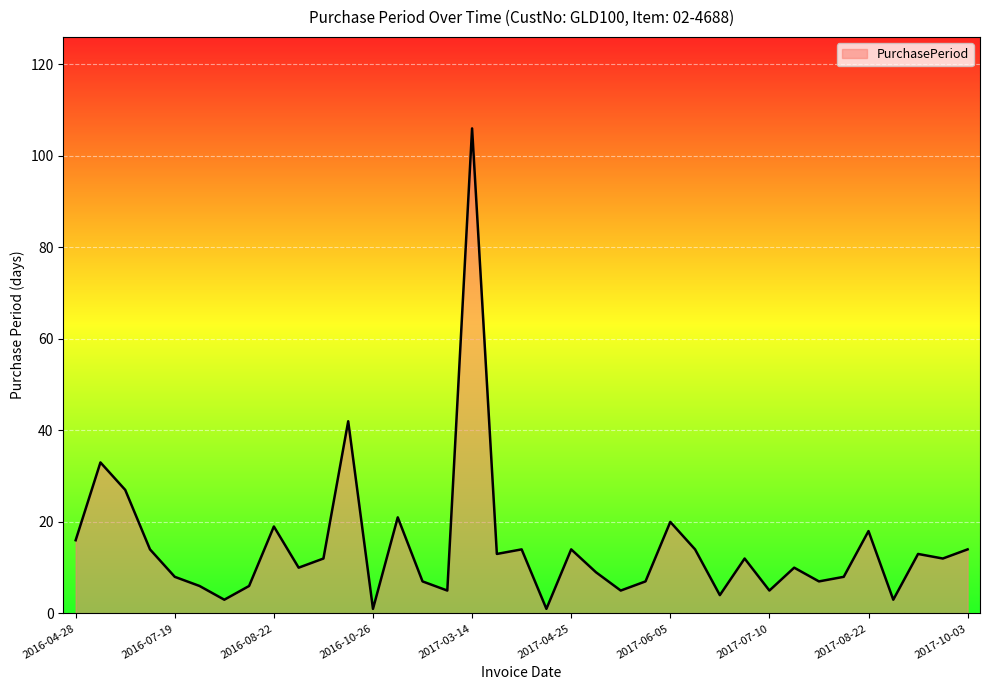

What is the maximum value shown in the chart?

106